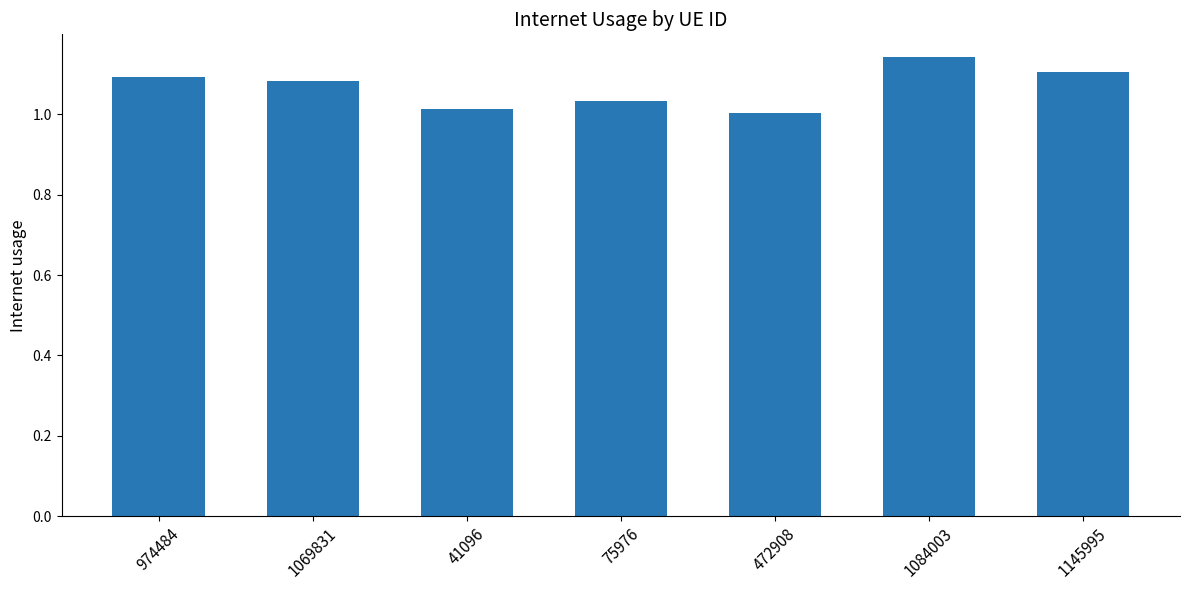

What position from the left is 472908?

5